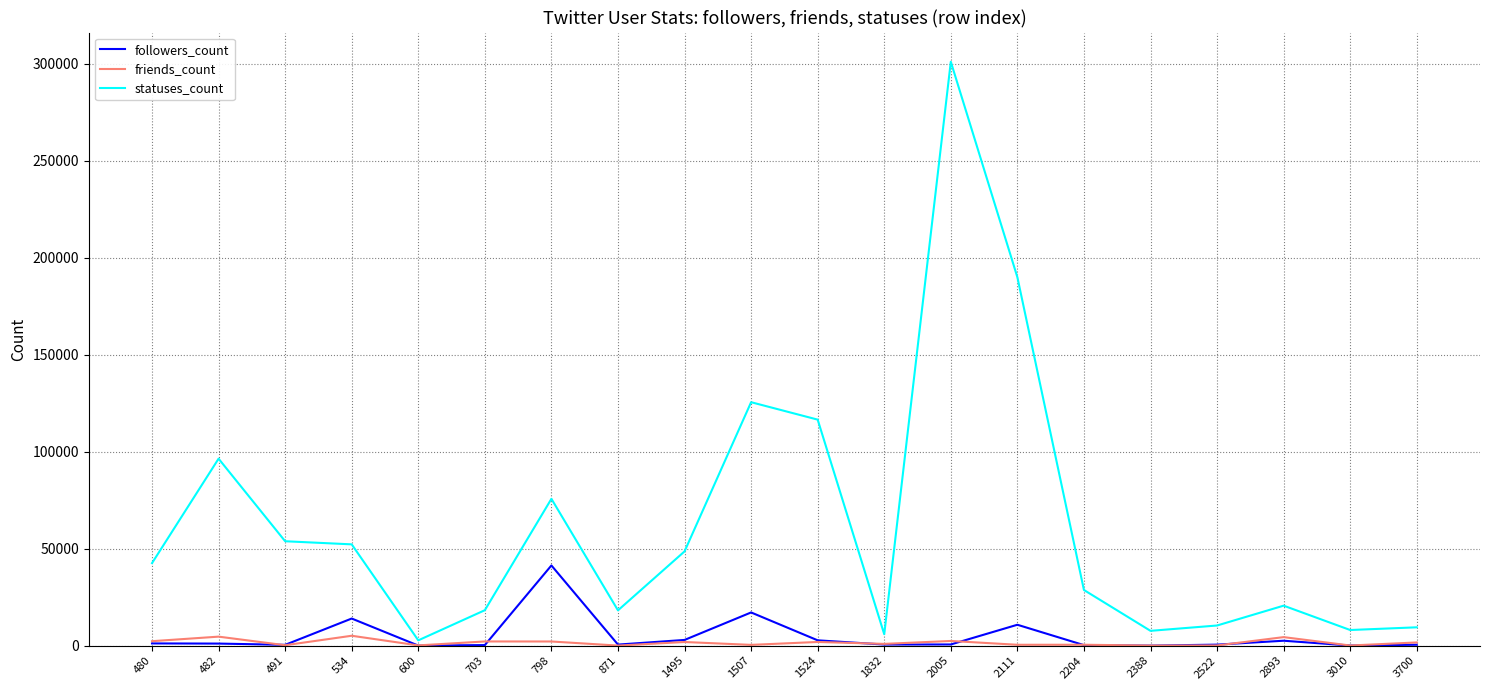

What is the maximum value shown in the chart?

301011